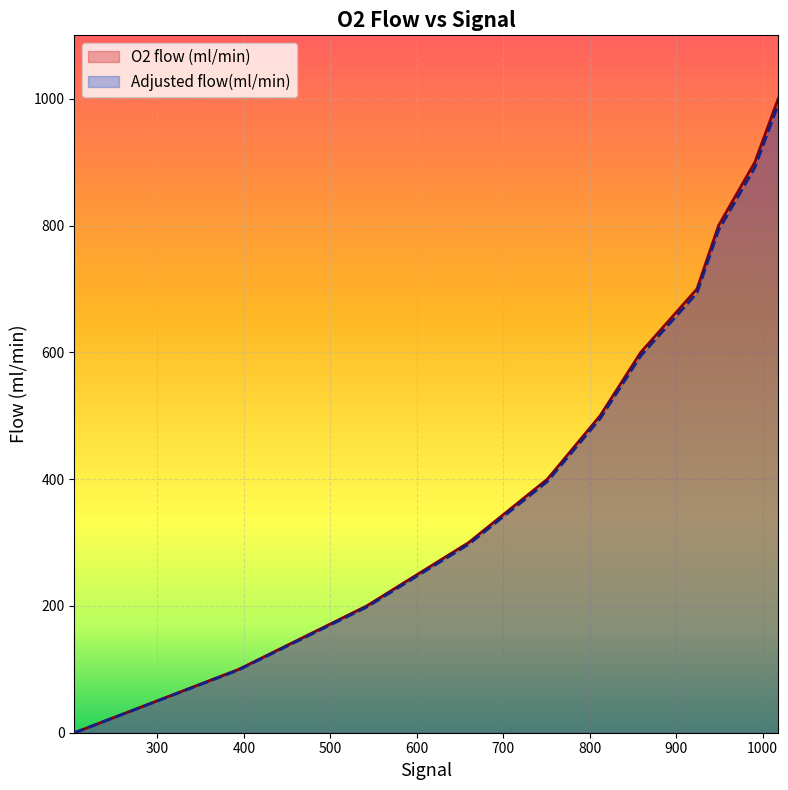

What is the total value across all series at 991?

1791.6